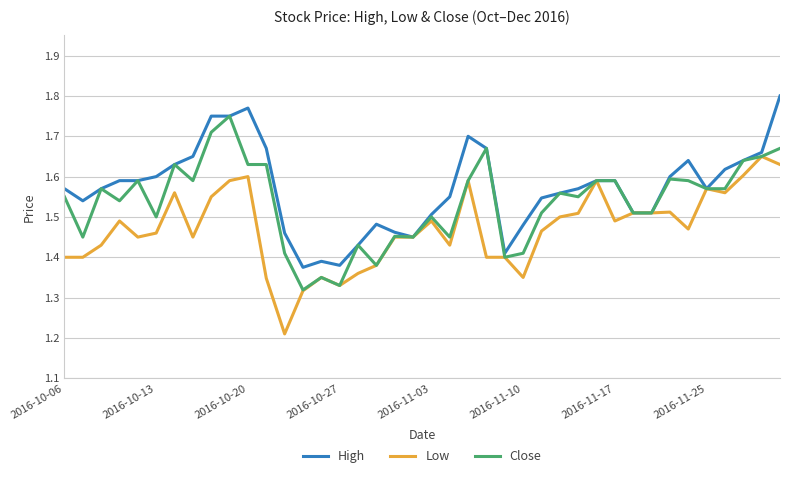

Which series has the largest total across all categories?

High